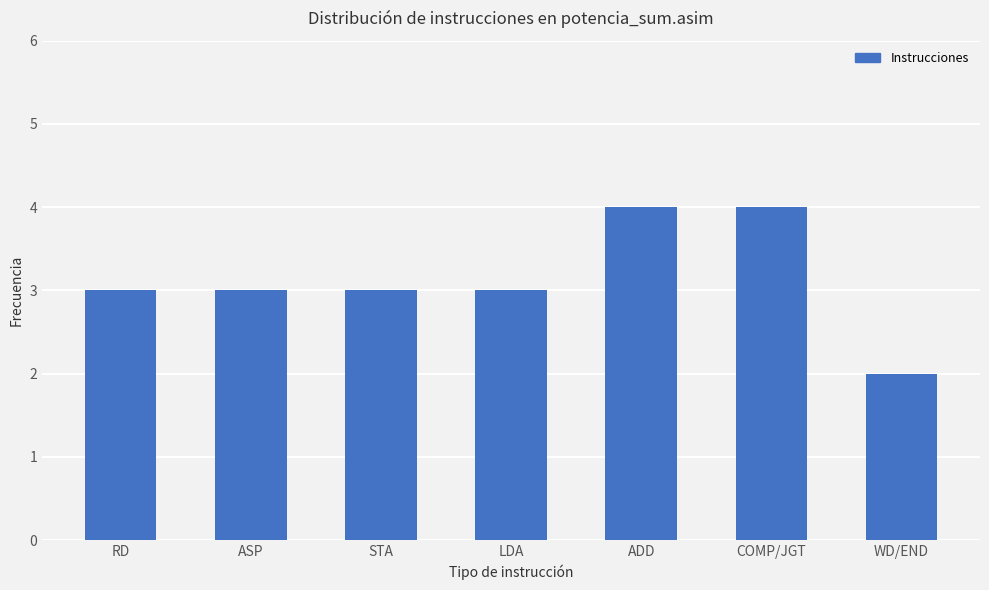

How many bars are there in total?

7